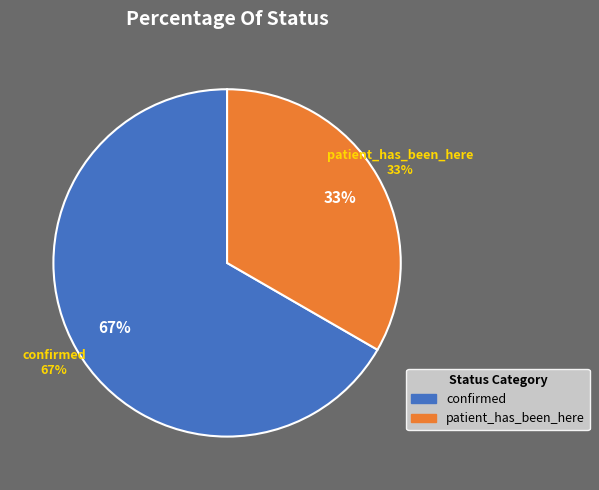

What percentage do patient_has_been_here and confirmed together represent?

100.0%